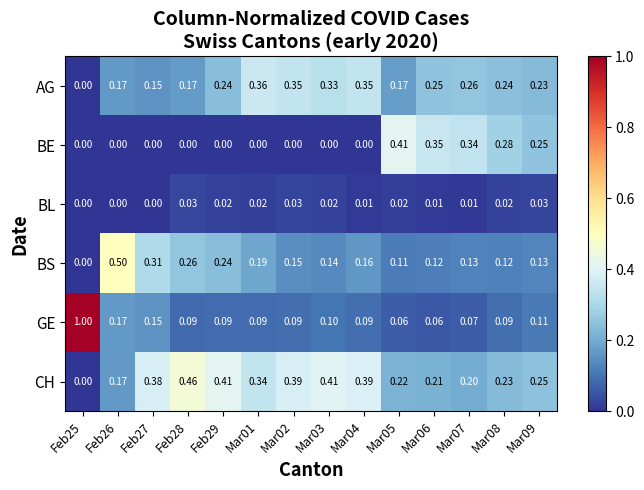

Which series has the largest range (max minus min)?

GE